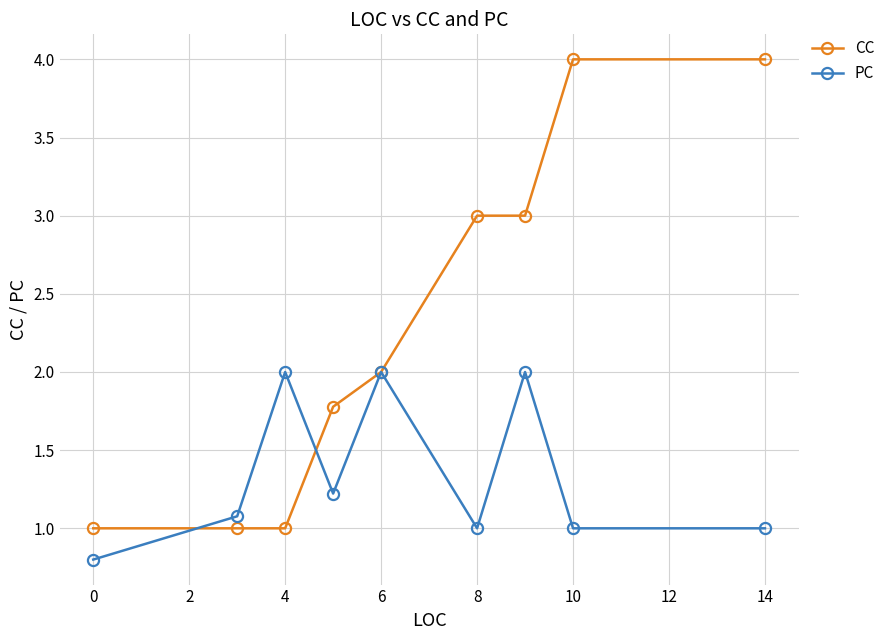

List the series in order of their peak value, lowest first.

PC, CC